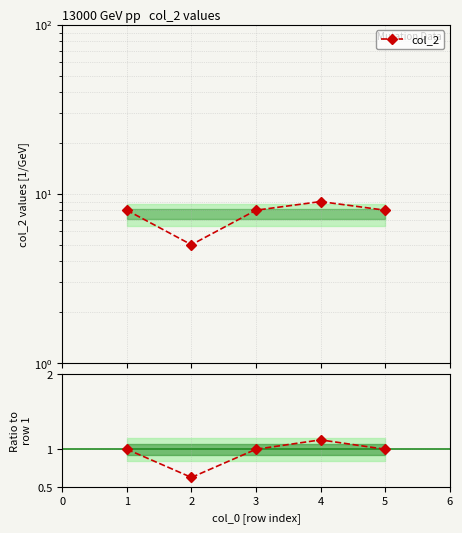

Between 1 and 4, which series saw the biggest shift?

col_2